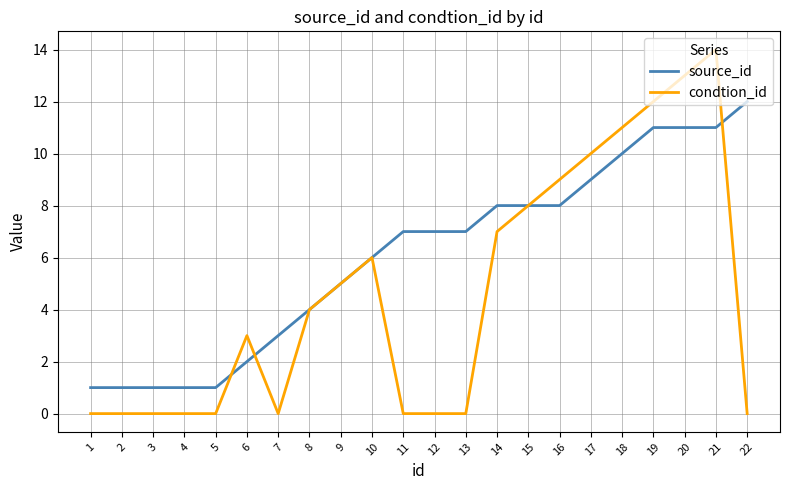

After their last crossing, which series has the higher values: condtion_id or source_id?

source_id